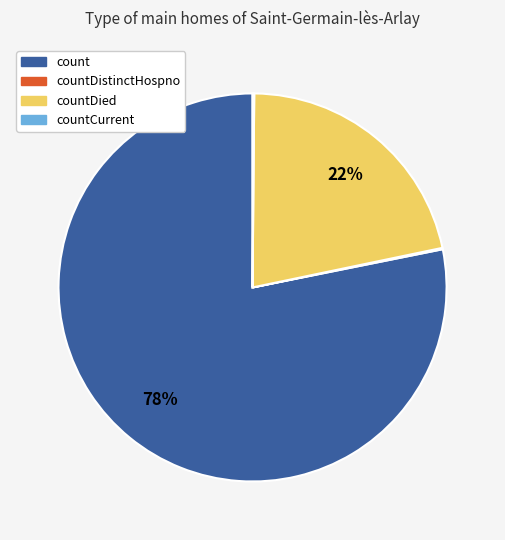

True or false: countDied accounts for 22% of the total.

True